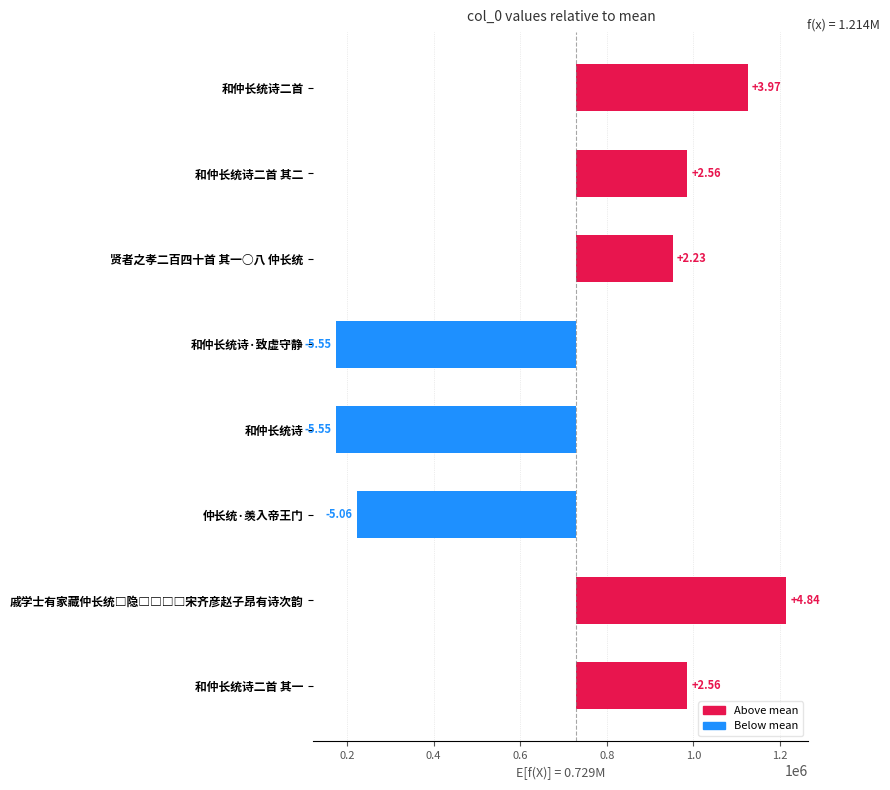

What is the value of the 6th bar from the left?

-505679.4